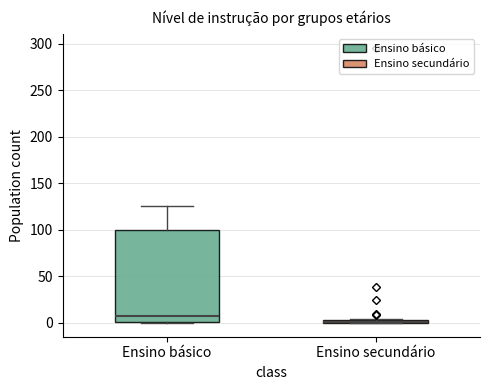

Where does the median line of the box for Ensino básico sit on the y-axis? The values are not printed on the chart, so give them approximately, as read against the axis.

10